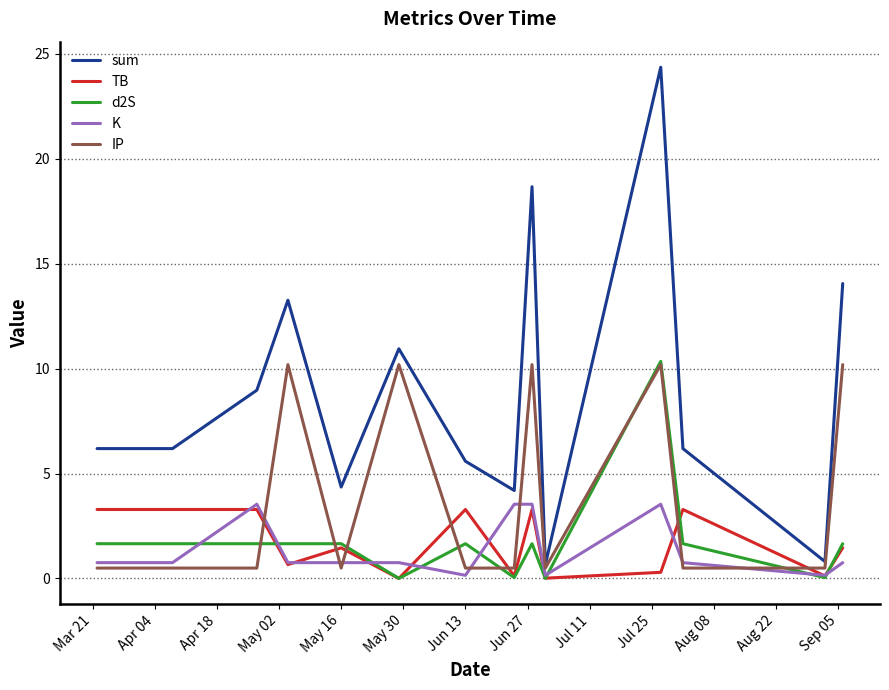

Which series has the largest total across all categories?

sum